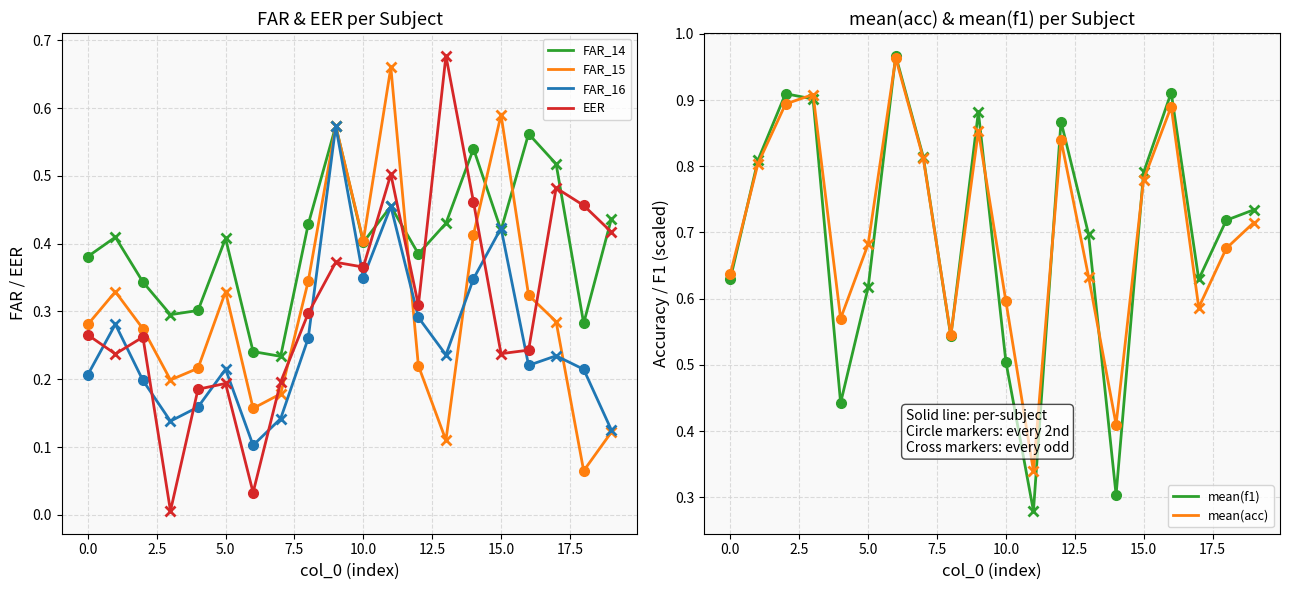

What is the highest value of the FAR_15 series?

0.7